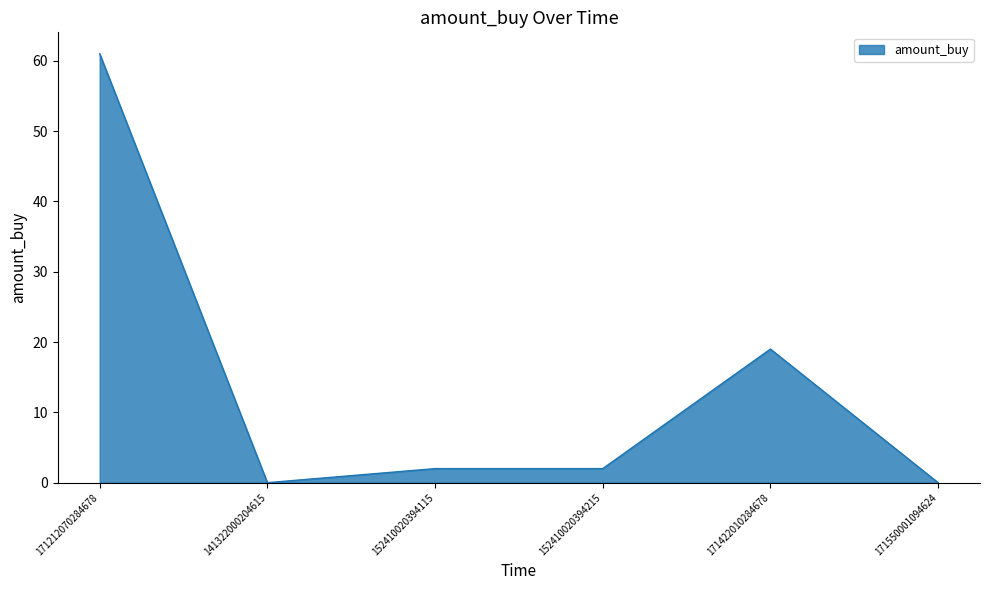

True or false: the data shows 2 at 152410020394115.

True